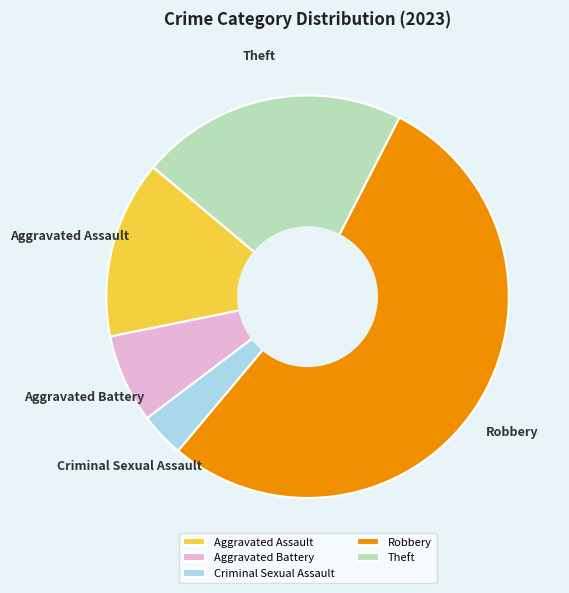

Rank the categories by value from highest to lowest.

Robbery, Theft, Aggravated Assault, Aggravated Battery, Criminal Sexual Assault